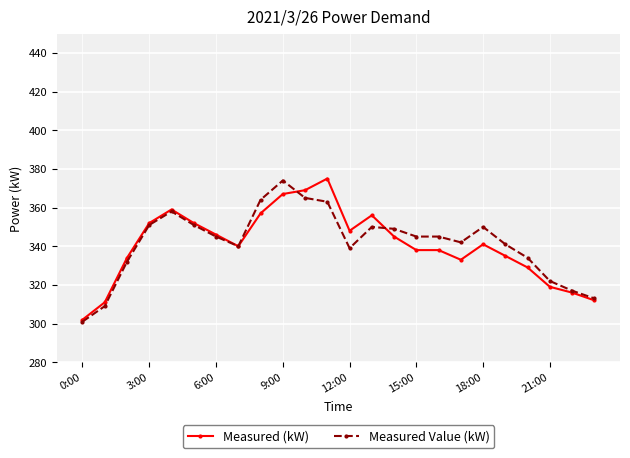

What is the minimum value for Measured Value (kW)?

301